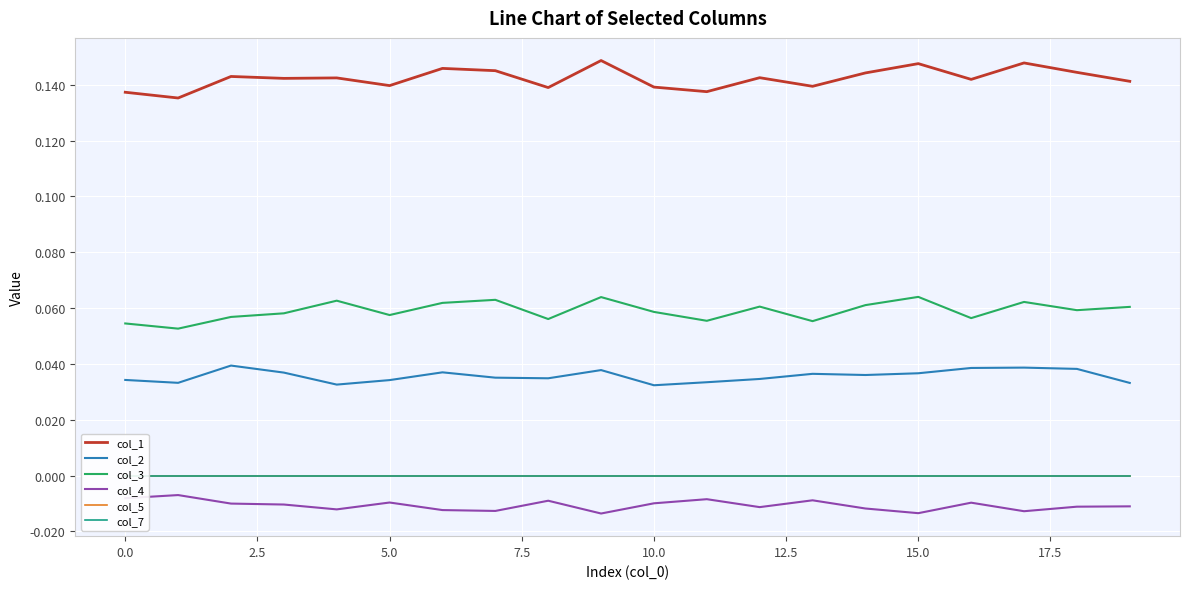

How many interior local valleys does the col_3 series have?

7